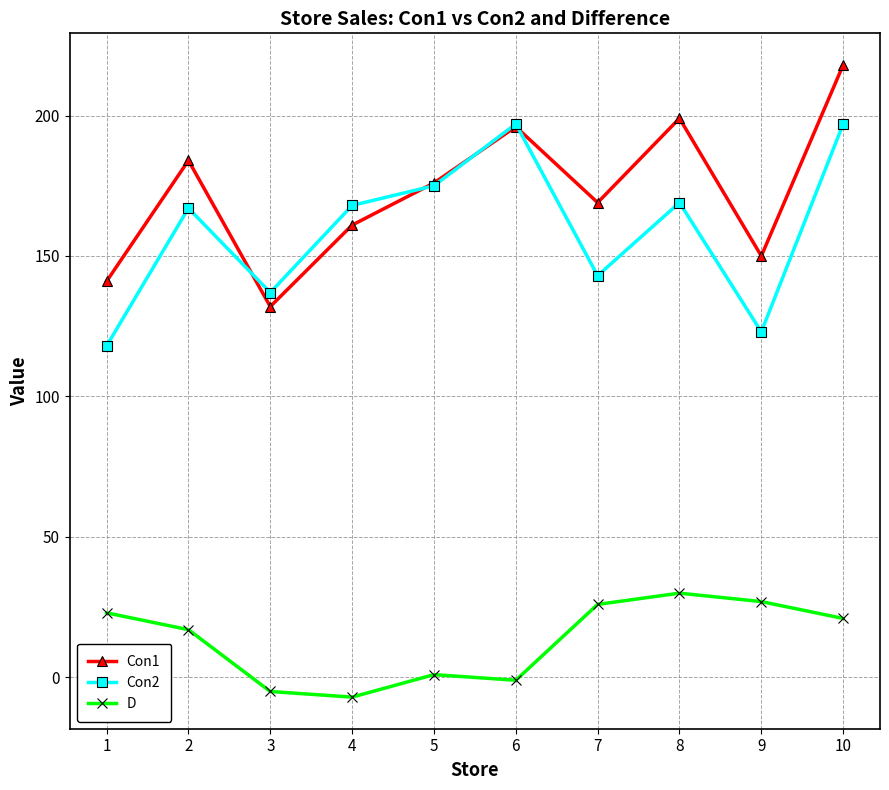

Read the Con2 value at 7, to the nearest 5.

145